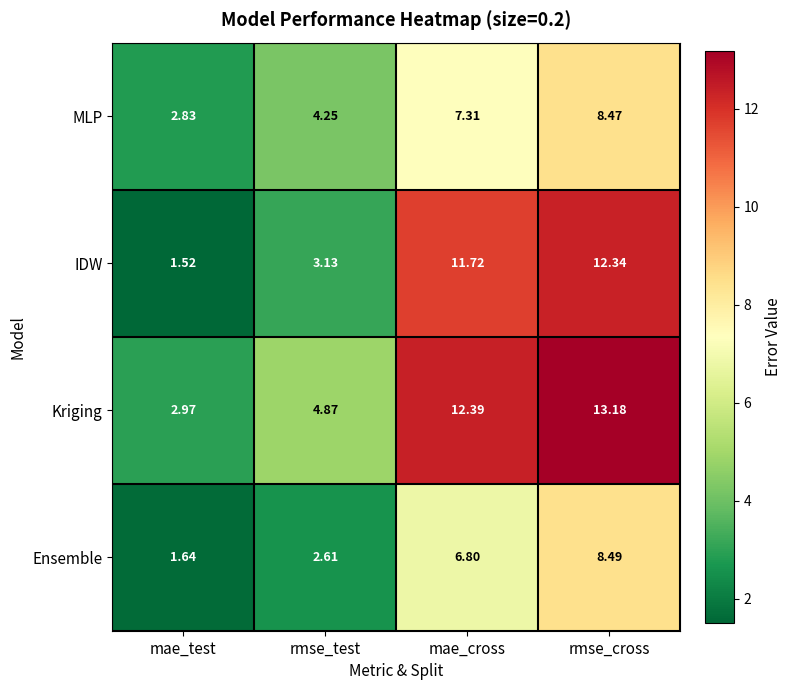

What is the maximum value shown in the chart?

13.2